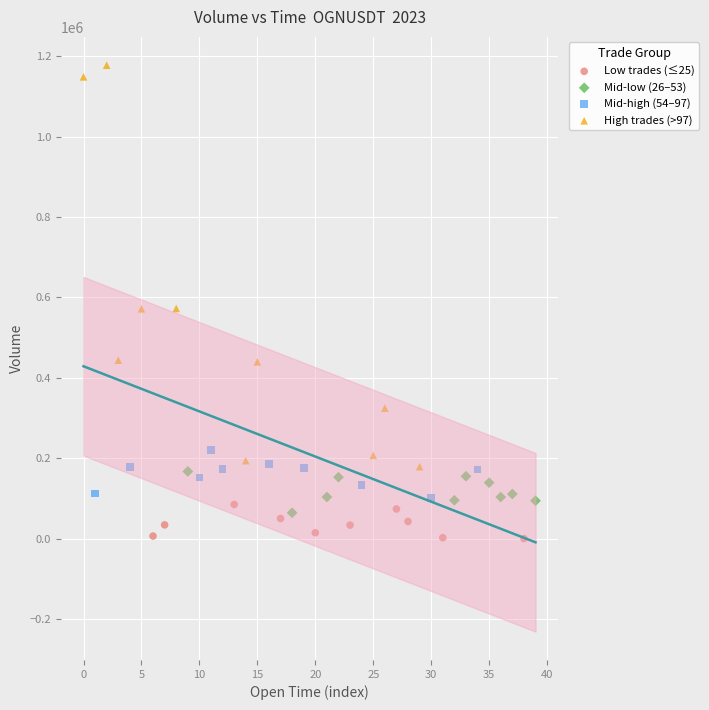

Which series contains the highest Y value?

High trades (>97)